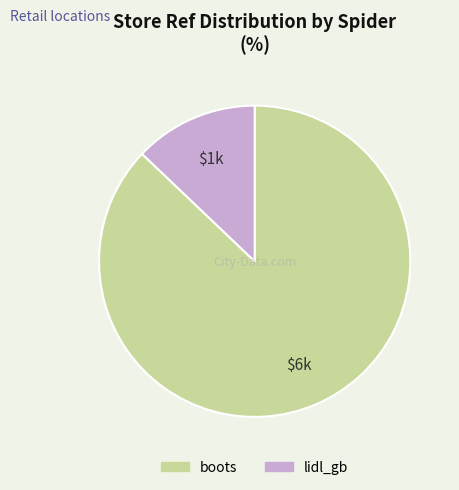

What is the smallest slice in the pie chart?

lidl_gb